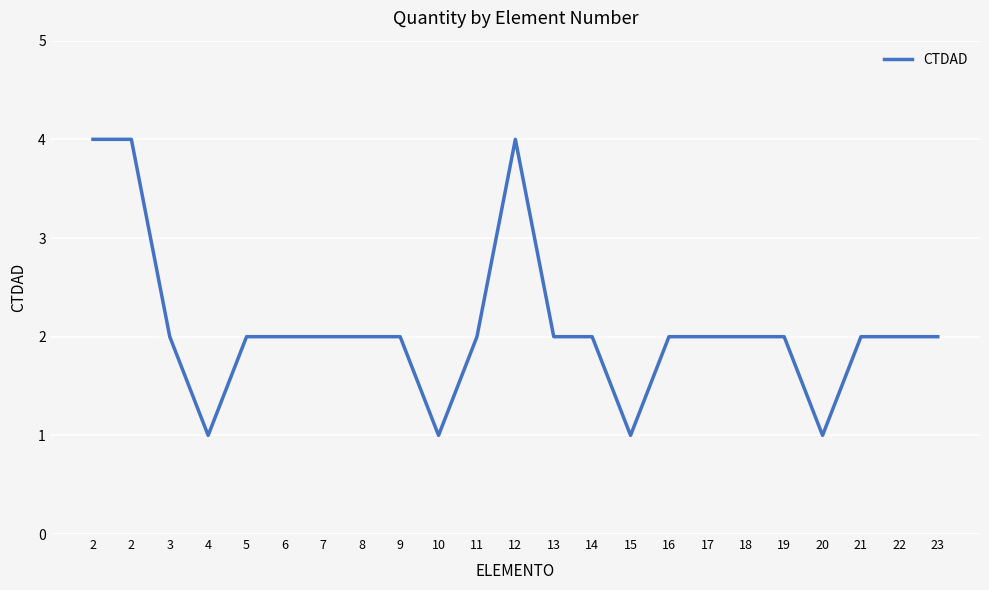

What is the sum of the values at 15 and 19?

3